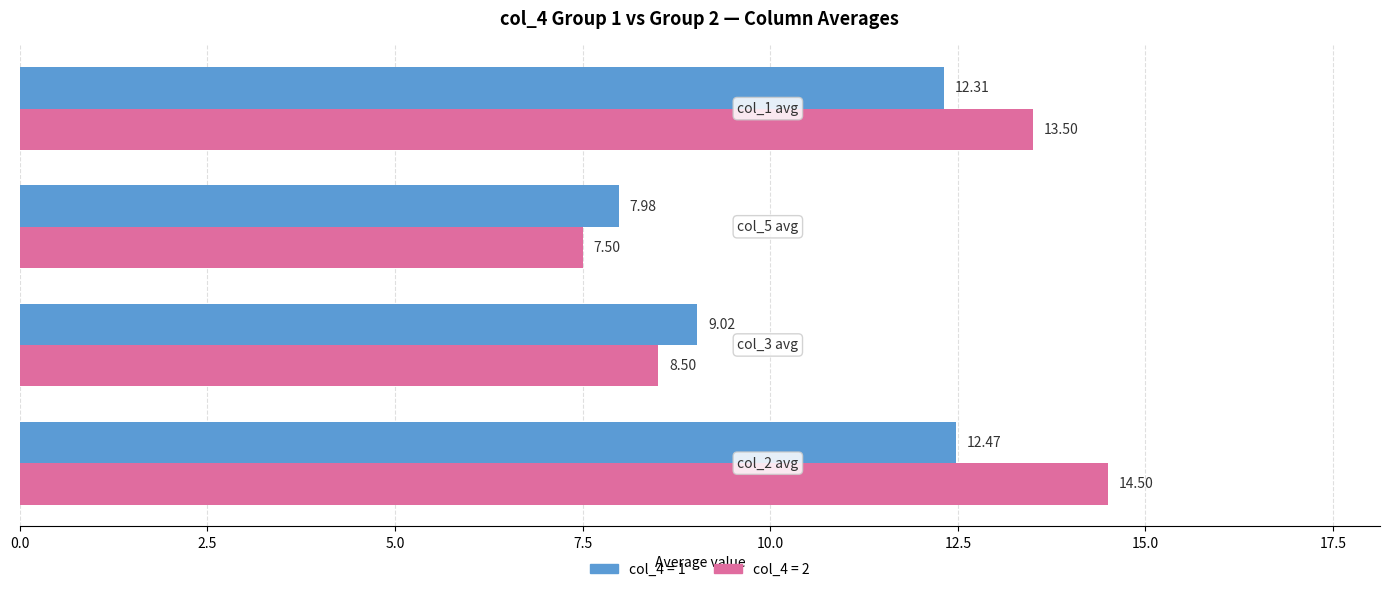

Which series has the largest total across all categories?

col_4 = 2